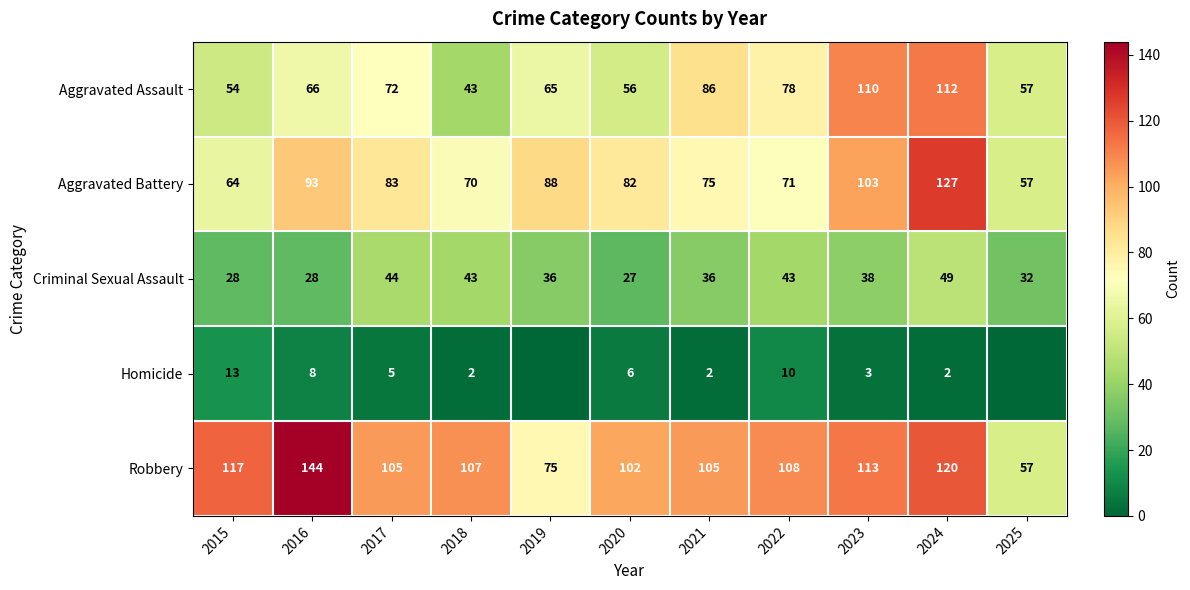

Is the value of Robbery at 2017 greater than the value of Aggravated Battery at 2019?

Yes